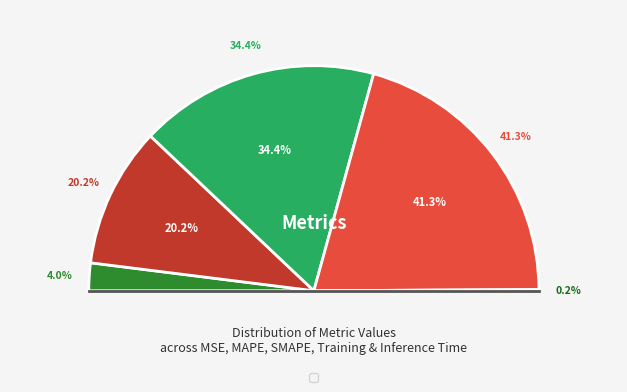

Between Training Time and SMAPE, which is larger?

Training Time